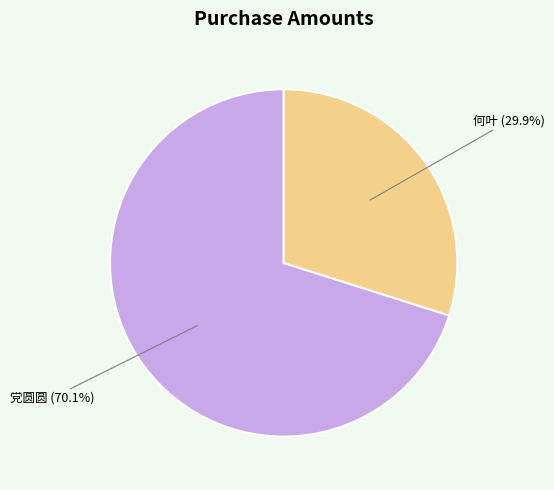

How many segments does this pie chart have?

2